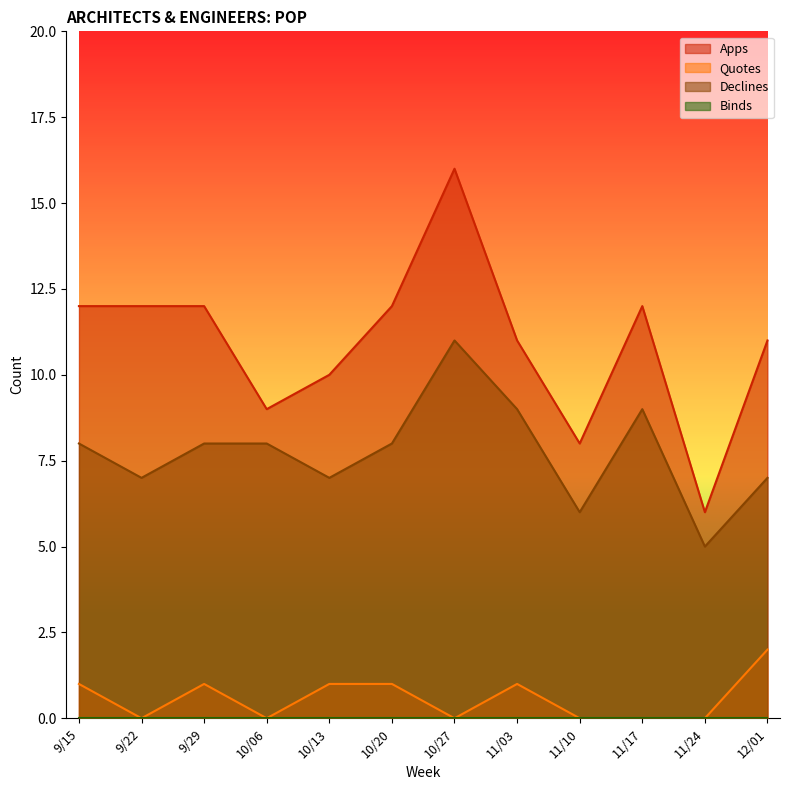

Is the value of Apps at 12/01 greater than the value of Quotes at 11/10?

Yes